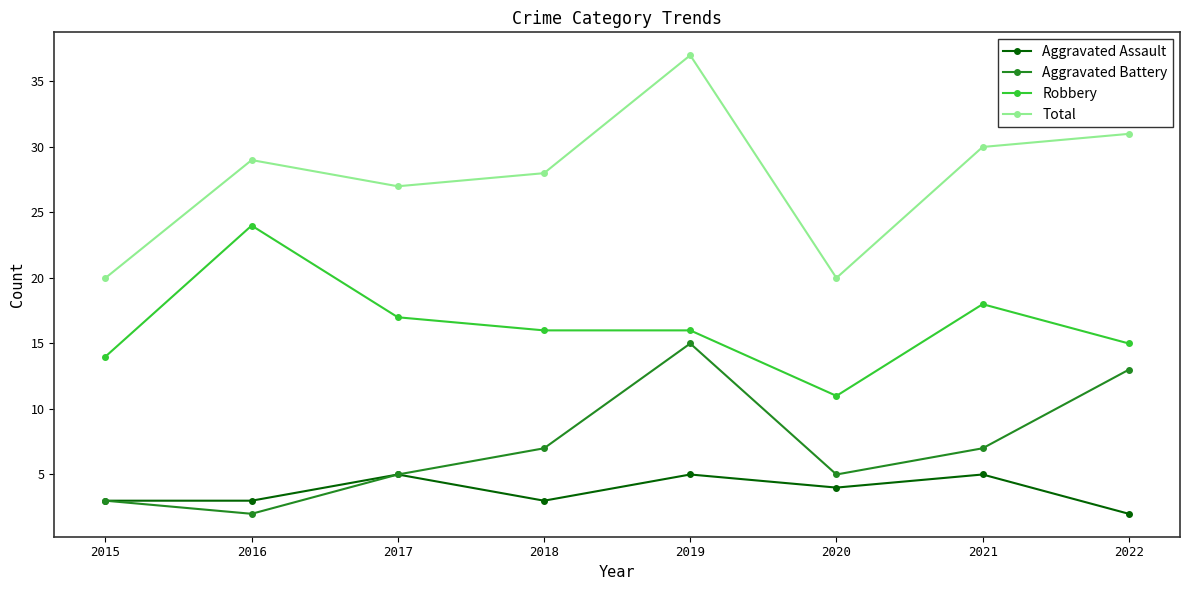

What is the value of the Aggravated Assault point at the 1st from the left?

3